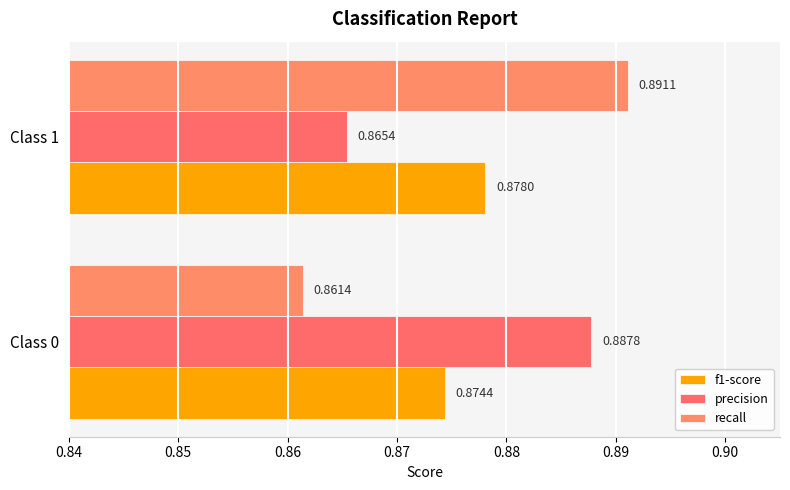

At which category is the sum across all series the highest?

Class 1